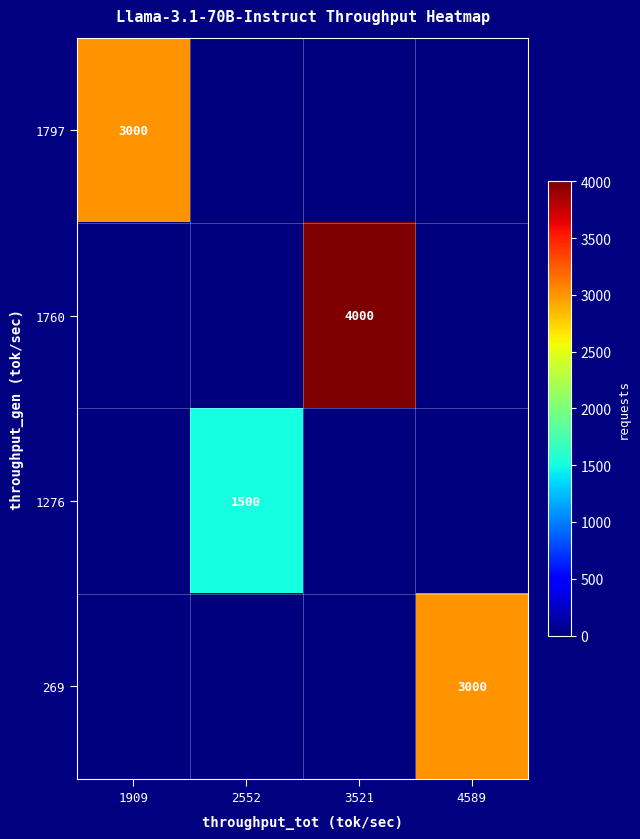

The 1276 series shows 680 at 2552. True or false?

False